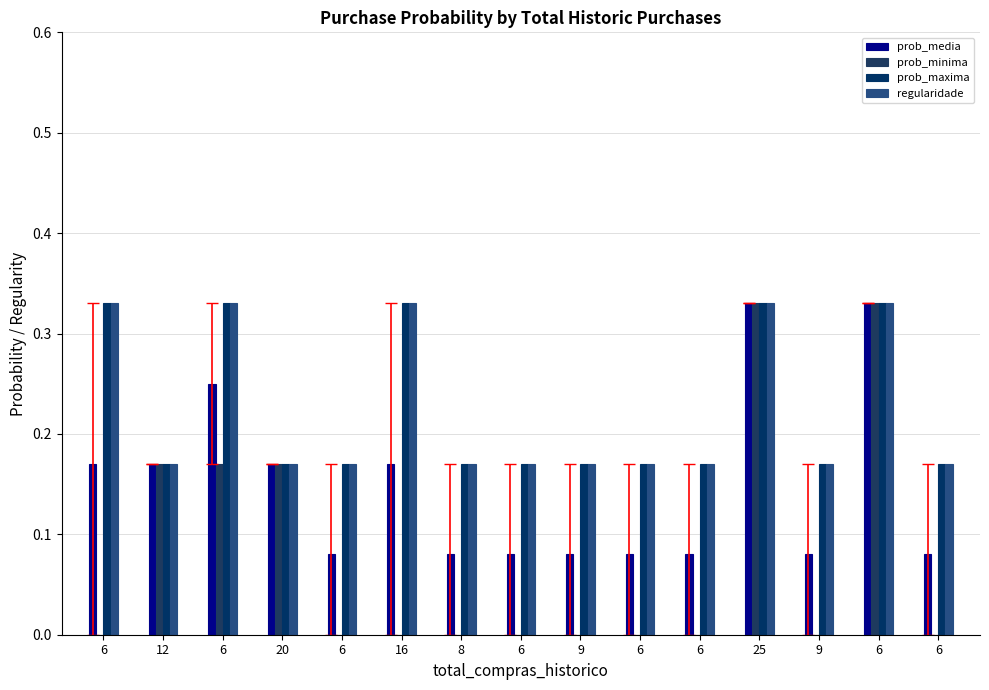

Reading left to right, list all the values displayed in this chart.

prob_media: 0.2	0.2	0.2	0.2	0.1	0.2	0.1	0.1	0.1	0.1	0.1	0.3	0.1	0.3	0.1
prob_minima: 0.0	0.2	0.2	0.2	0.0	0.0	0.0	0.0	0.0	0.0	0.0	0.3	0.0	0.3	0.0
prob_maxima: 0.3	0.2	0.3	0.2	0.2	0.3	0.2	0.2	0.2	0.2	0.2	0.3	0.2	0.3	0.2
regularidade: 0.3	0.2	0.3	0.2	0.2	0.3	0.2	0.2	0.2	0.2	0.2	0.3	0.2	0.3	0.2